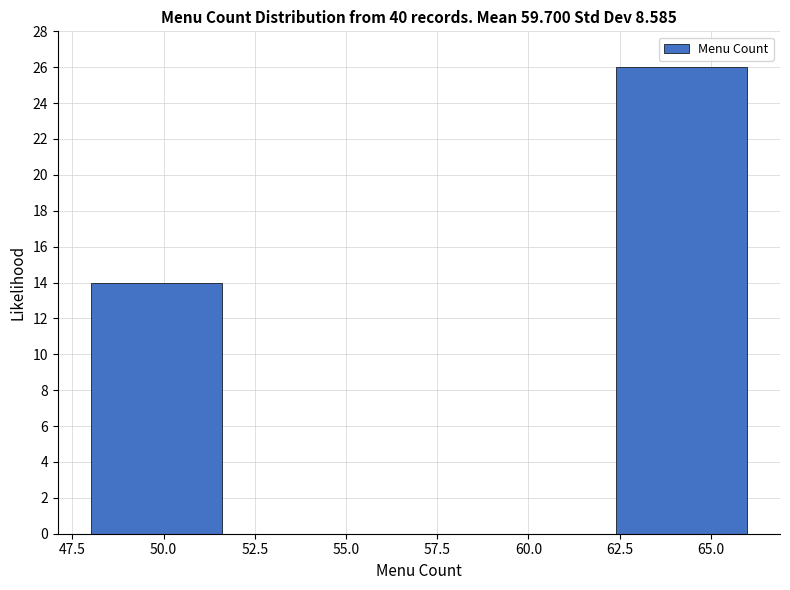

What is the height of the bar covering 48.0 to 51.6 on the x-axis? Neither the bar edges nor the heights are printed on the chart, so give them approximately, as read against the axes.

14